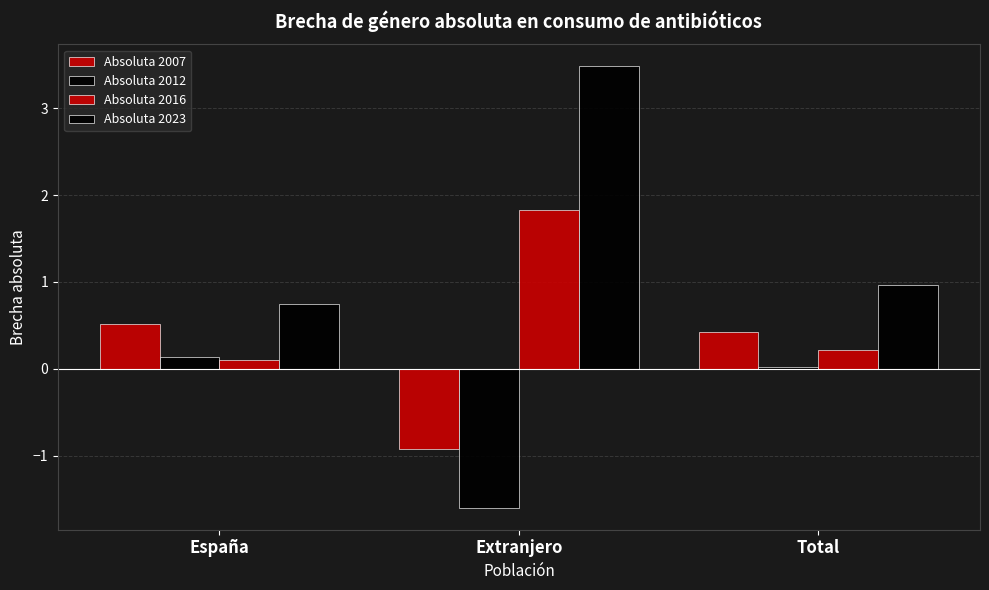

Reading left to right, what are all the values shown in this chart?

Absoluta 2007: España=0.5	Extranjero=-0.9	Total=0.4
Absoluta 2012: España=0.1	Extranjero=-1.6	Total=0.0
Absoluta 2016: España=0.1	Extranjero=1.8	Total=0.2
Absoluta 2023: España=0.7	Extranjero=3.5	Total=1.0